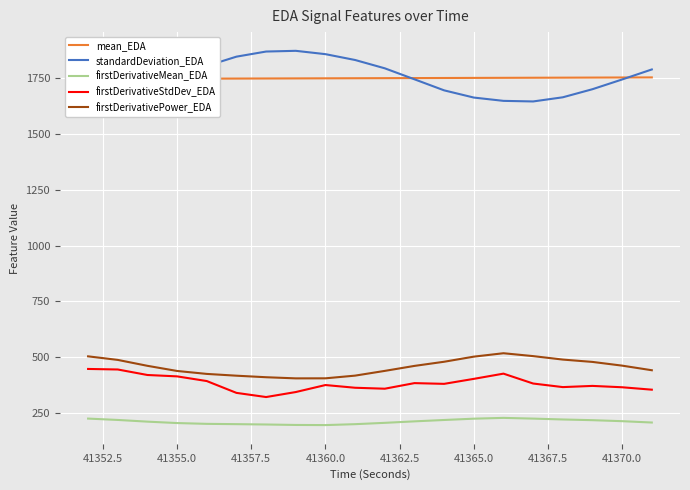

True or false: firstDerivativeMean_EDA and firstDerivativeStdDev_EDA cross at least once.

False